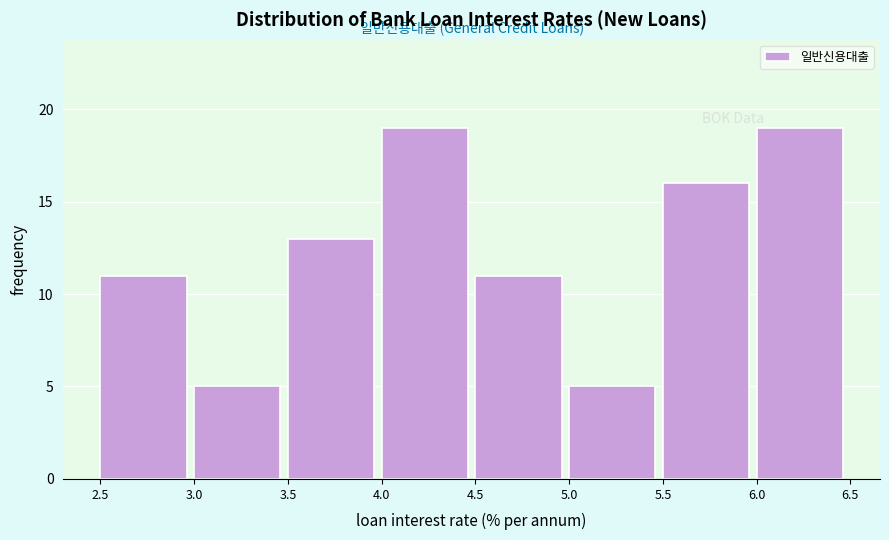

What is the height of the bar covering 2.5 to 3.0 on the x-axis? The values are not printed on the chart, so give them approximately, as read against the axis.

11